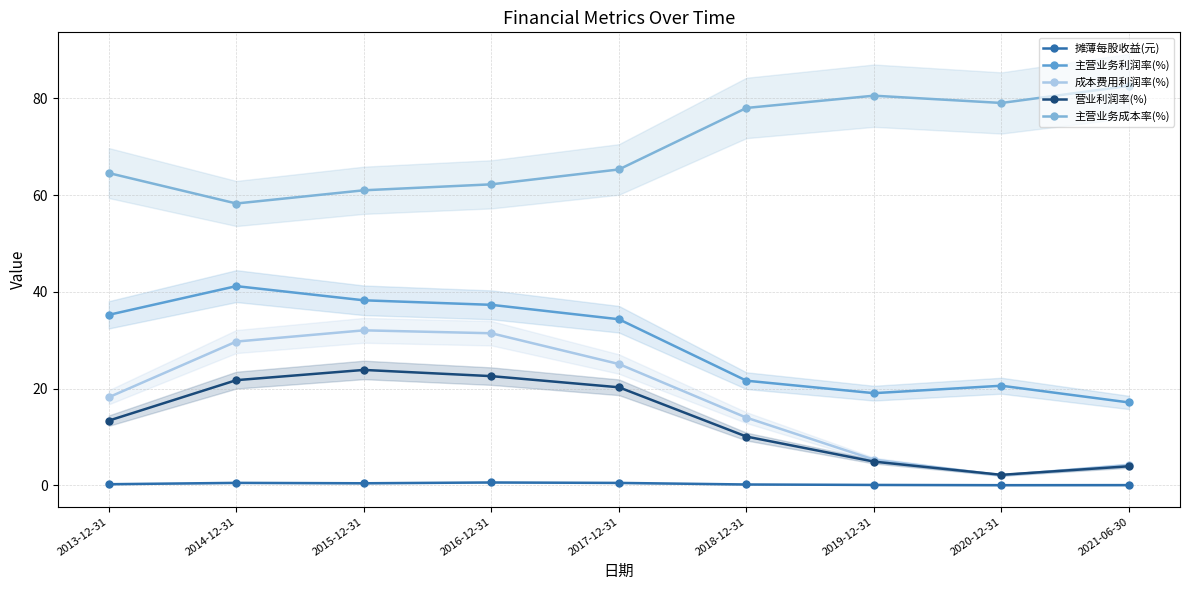

What is the spread (max minus min) of values at 2016-12-31?

61.6